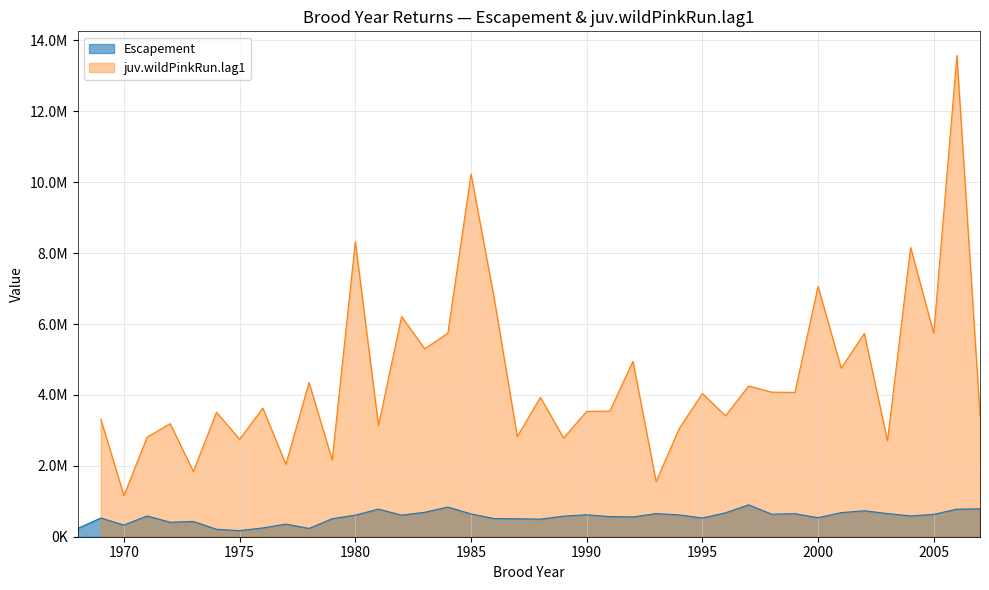

Read the value at 1972.

408348.7